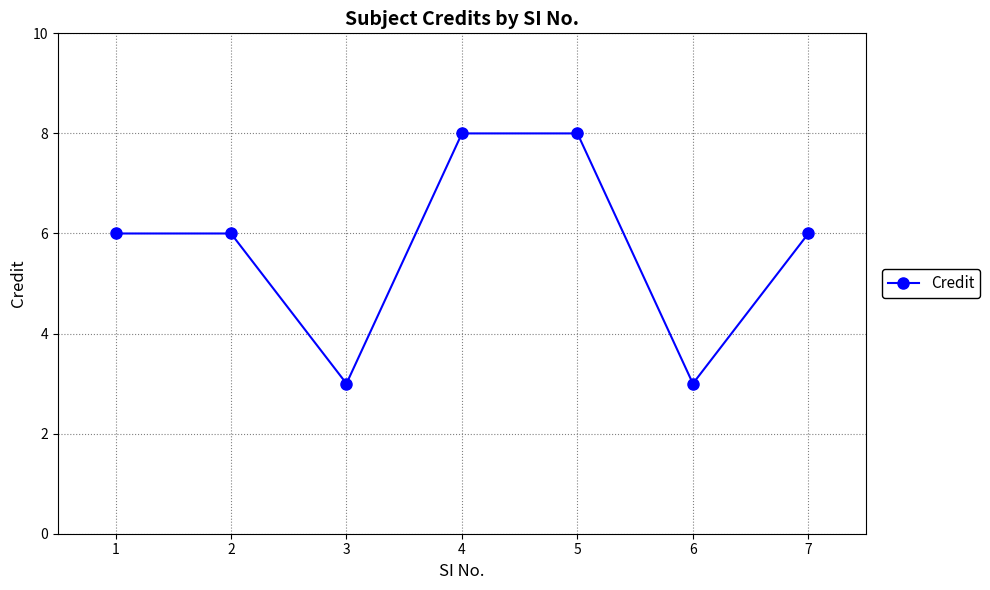

What is the value of the 4th point from the left?

8